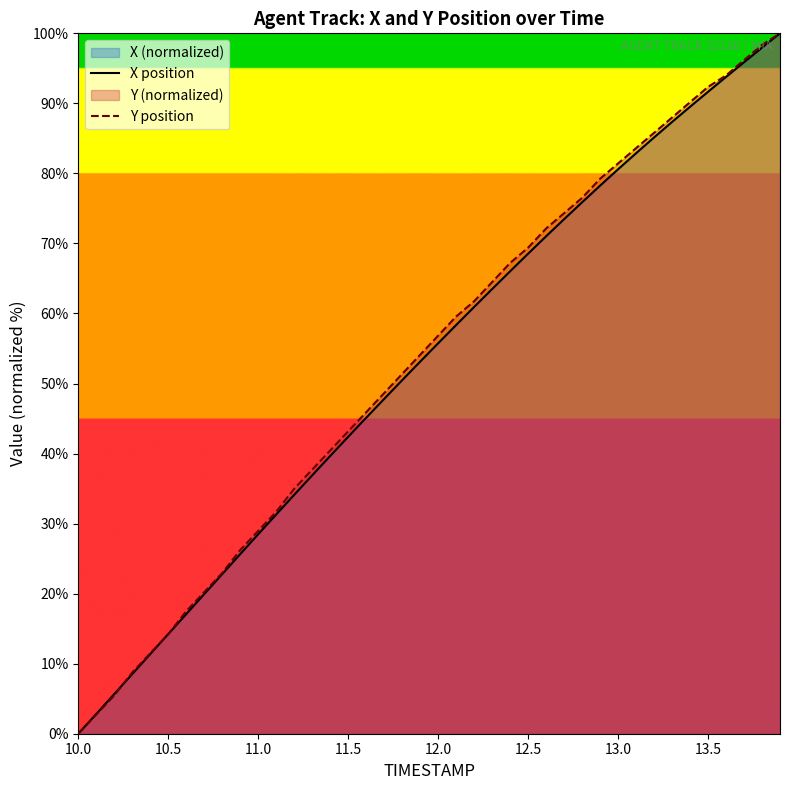

What is the total value across all series at 12.0?

112.6